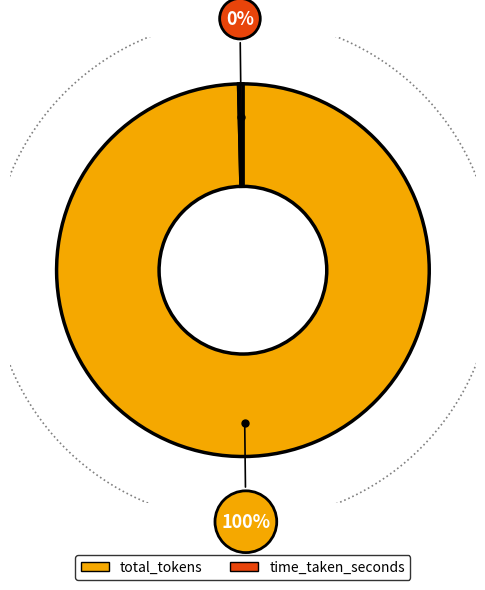

Rank the categories by value from lowest to highest.

time_taken_seconds, total_tokens